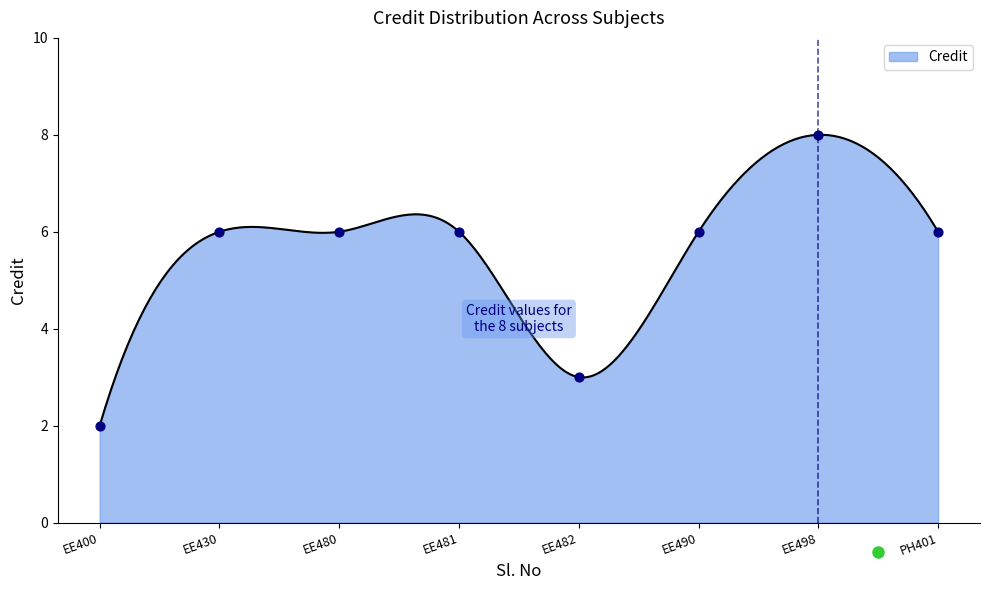

What is the change in value from EE482 to EE490?

+3